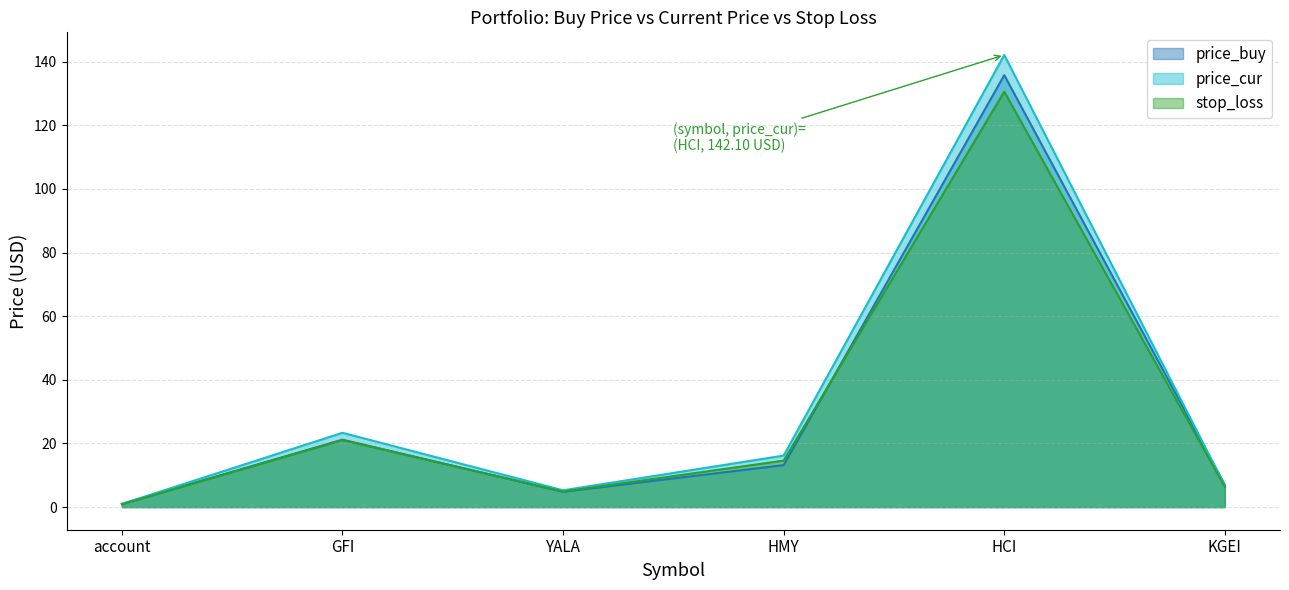

Which series ends up on top after the final intersection of price_buy and price_cur?

price_buy